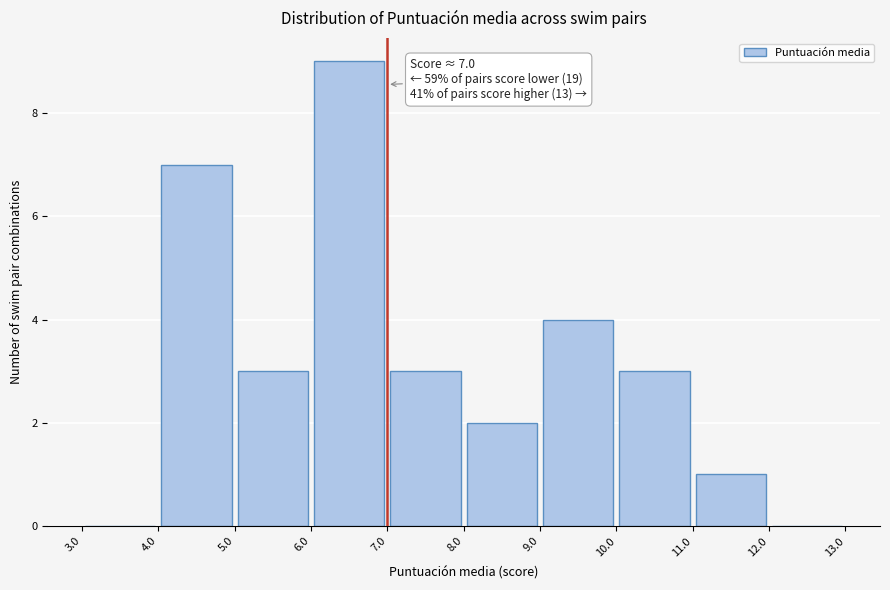

Which range on the x-axis has the tallest bar?

6.0 to 7.0